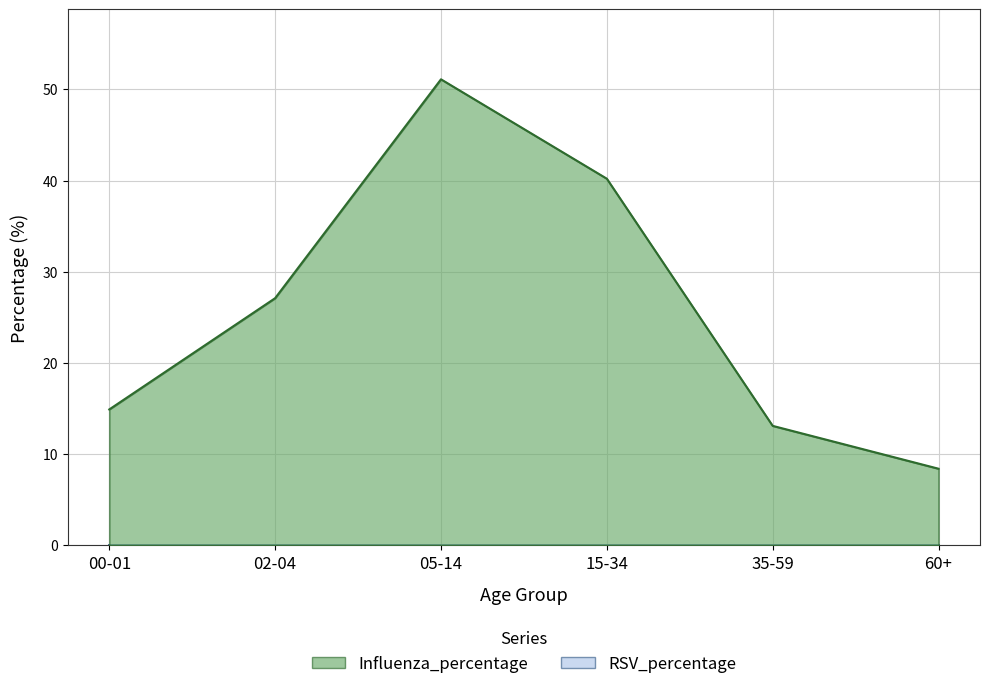

Reading left to right, extract all data points from this chart.

00-01=14.9	02-04=27.1	05-14=51.1	15-34=40.2	35-59=13.1	60+=8.4